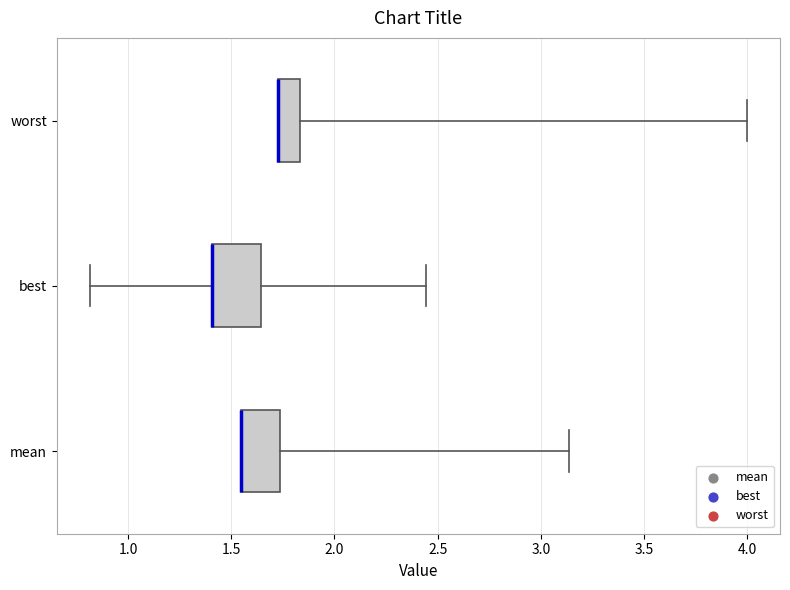

Where does the right whisker of the box for best end on the x-axis? The values are not printed on the chart, so give them approximately, as read against the axis.

2.45